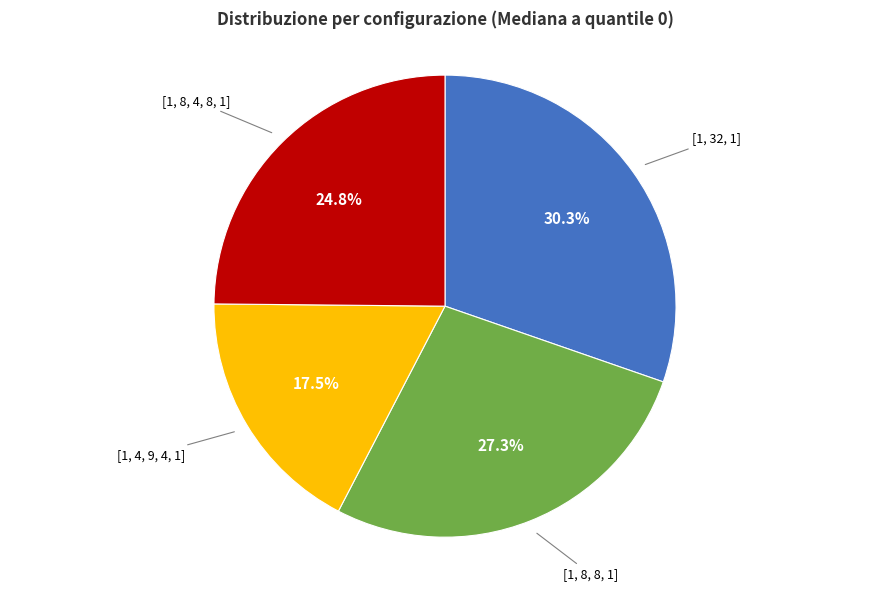

Is [1, 4, 9, 4, 1] the majority of the pie?

No